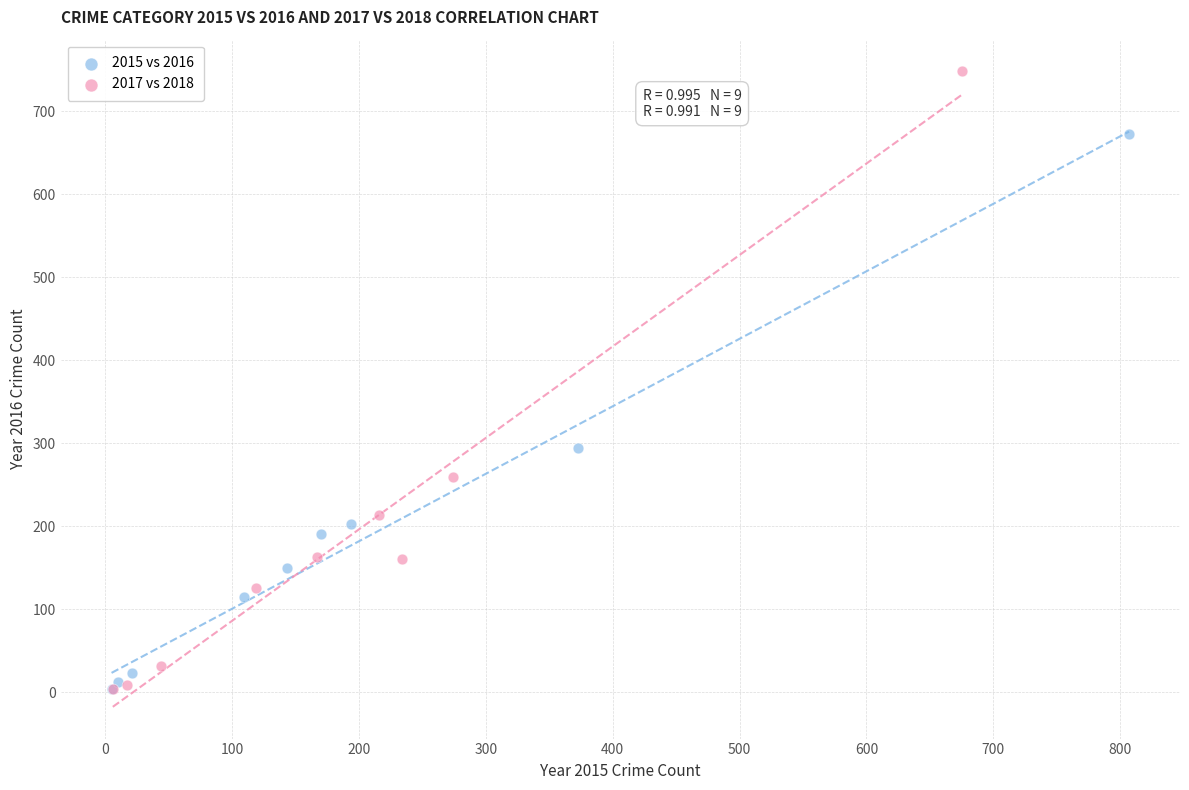

Which series has the widest spread of Y values?

2017 vs 2018